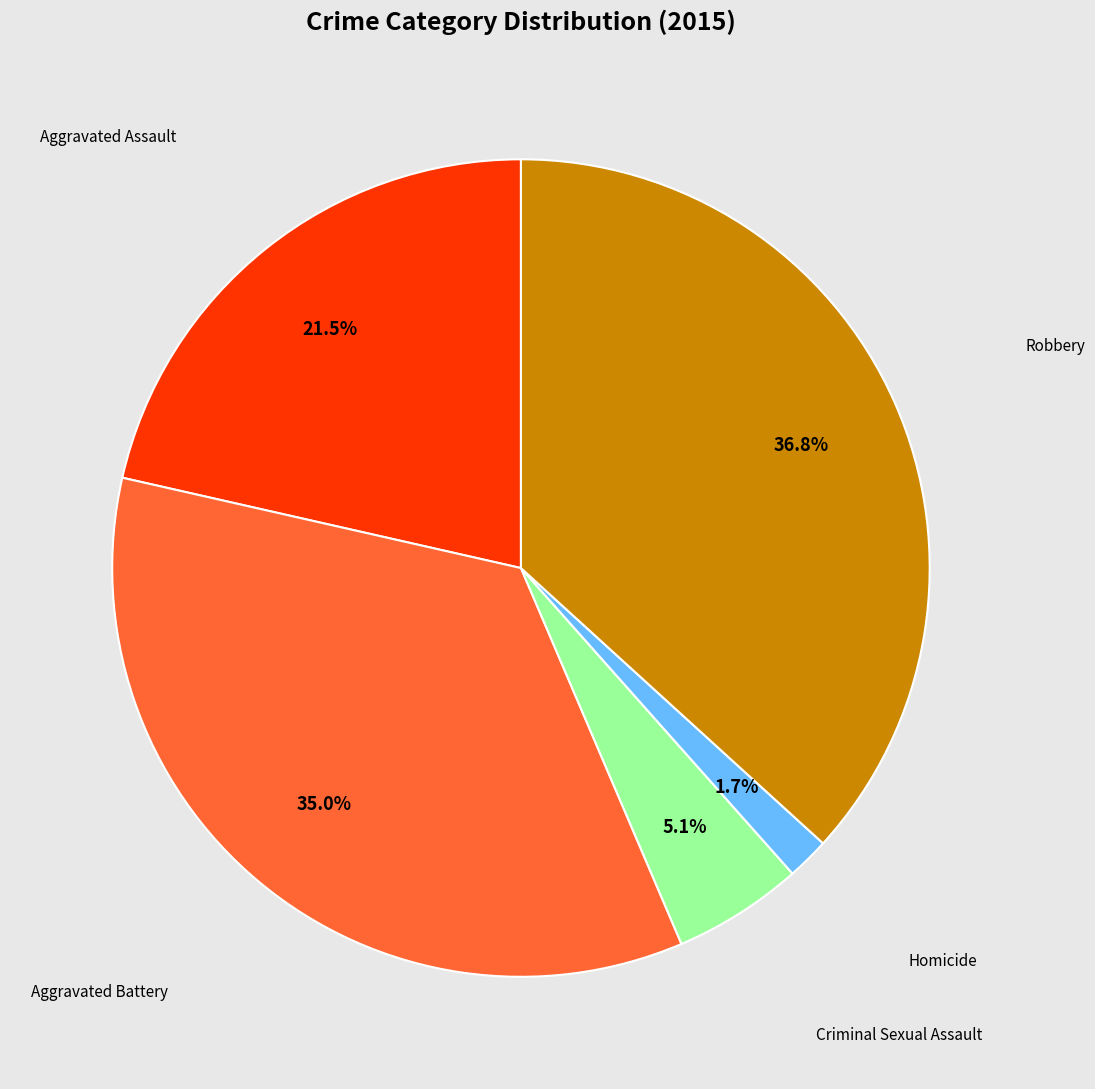

How many slices are in this pie chart?

5